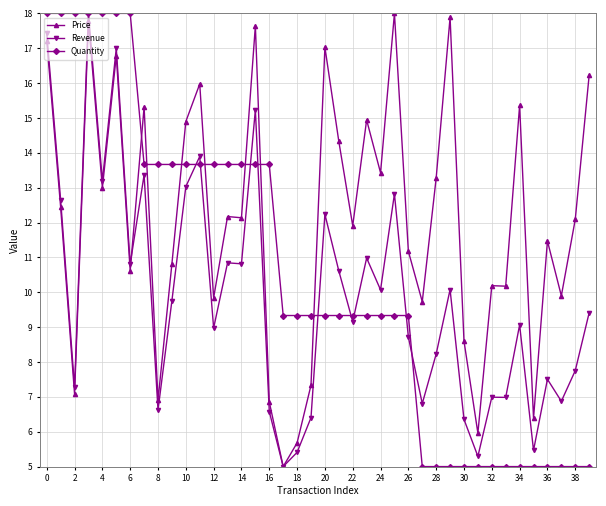

Is this an area chart (filled region under the line)?

No